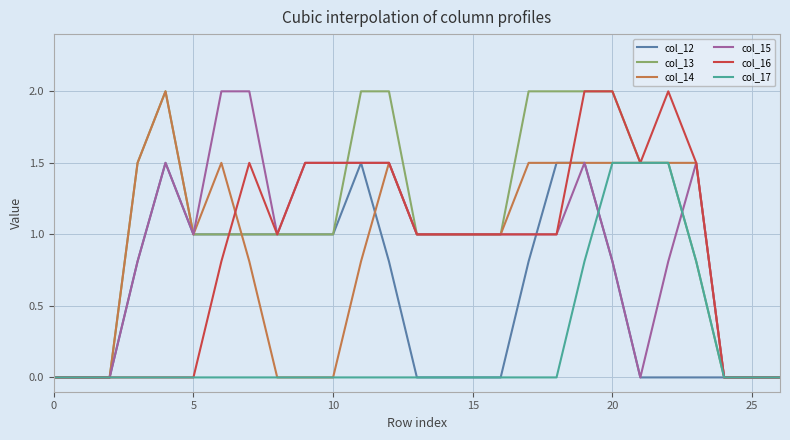

Which series has the largest total across all categories?

col_13